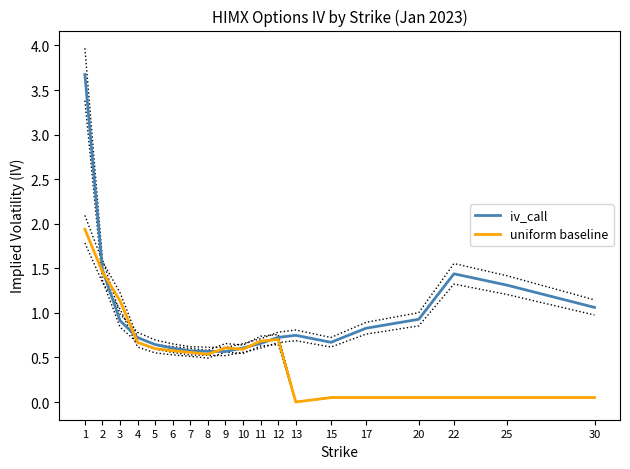

At which category does iv_call reach its first local peak?

13